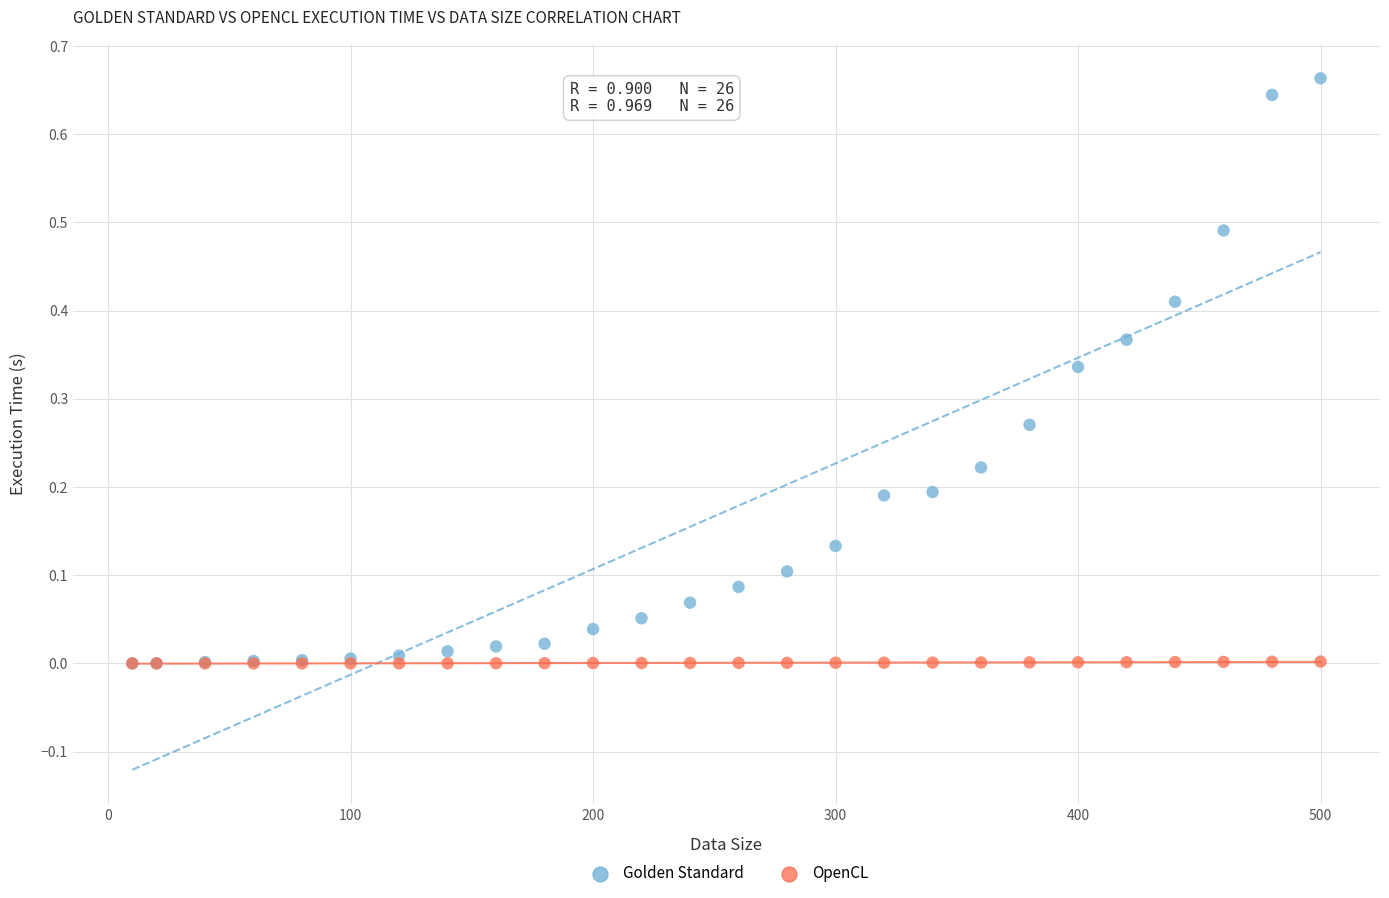

Which series has the widest spread of Y values?

Golden Standard